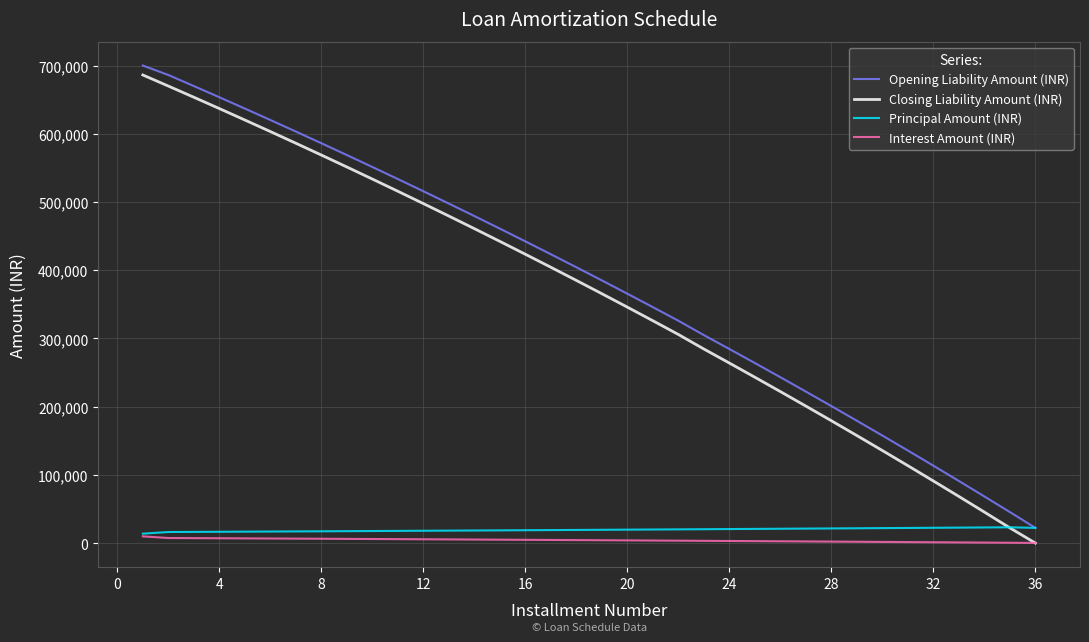

True or false: Interest Amount (INR) and Opening Liability Amount (INR) cross at least once.

False